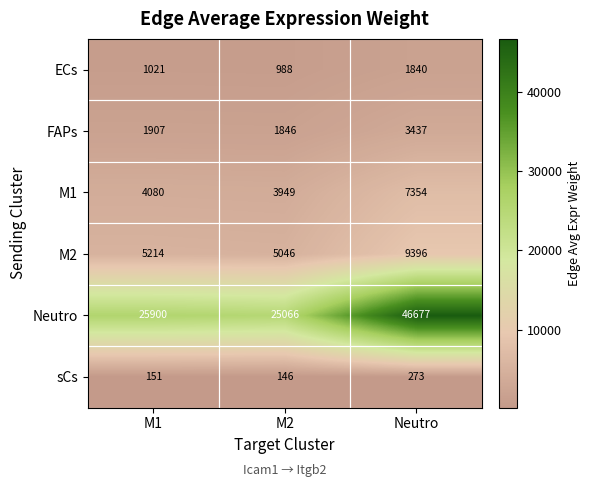

What is the average value of the Neutro series?

32548